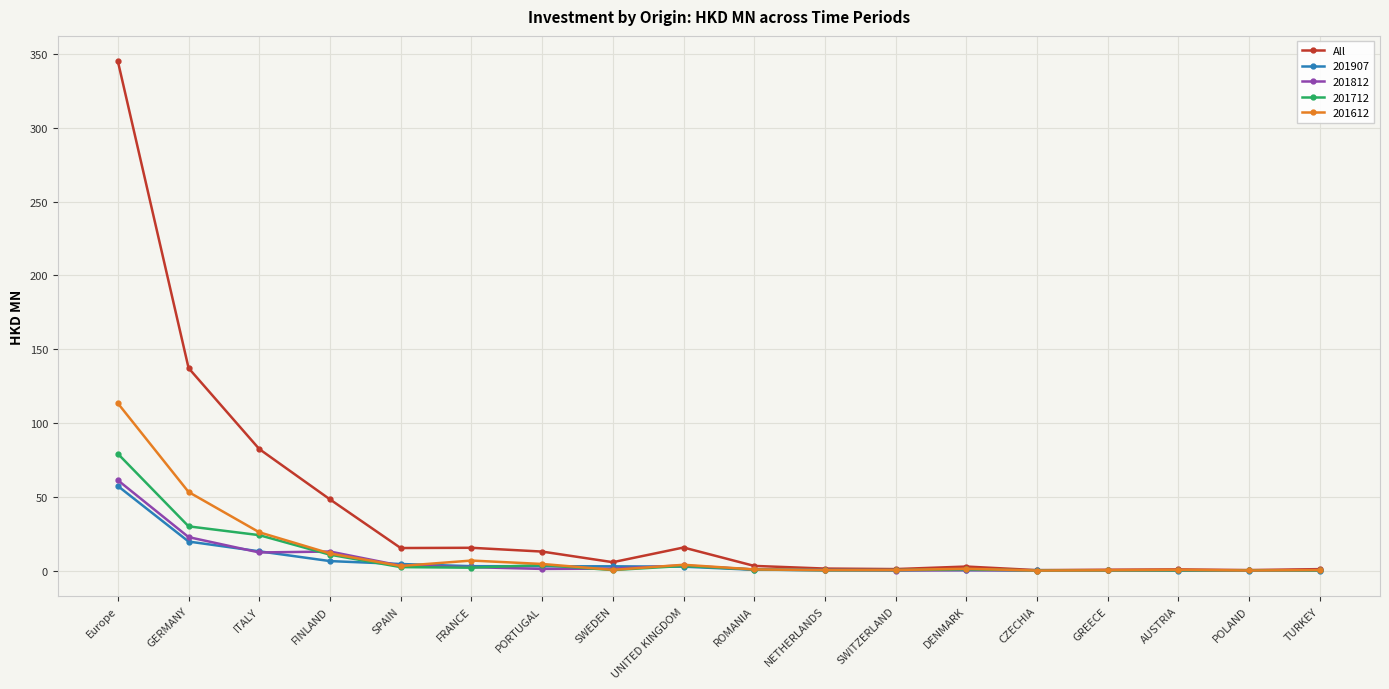

Which series has the widest spread of values?

All